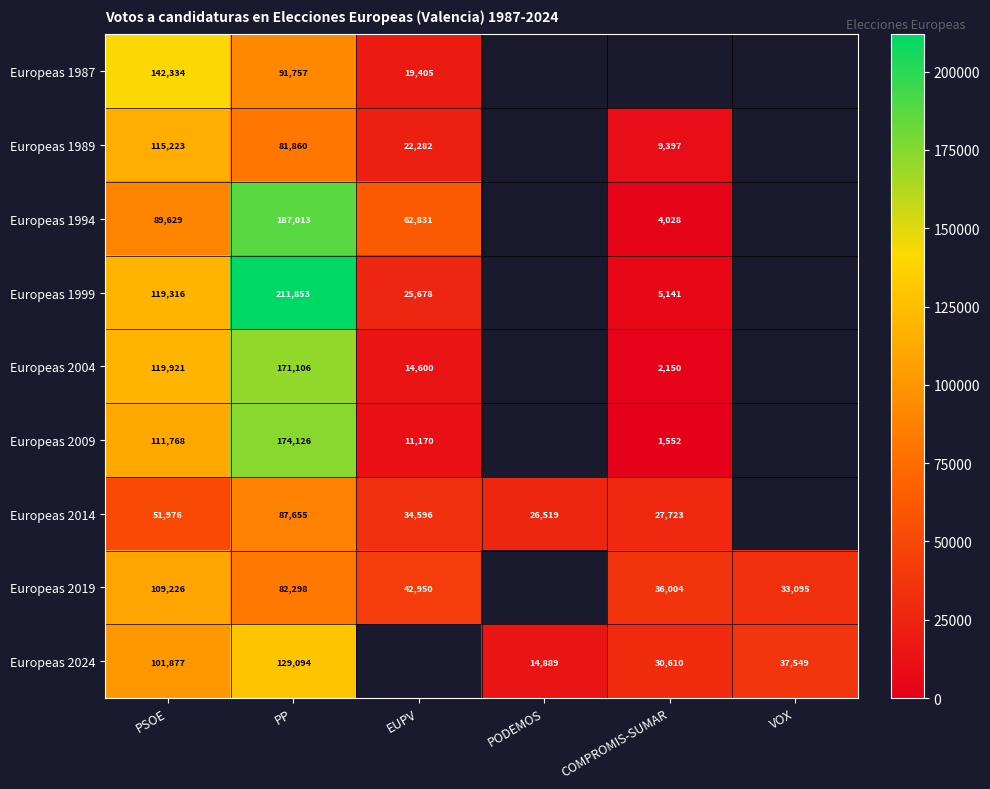

Which label corresponds to the largest value in the chart?

PP